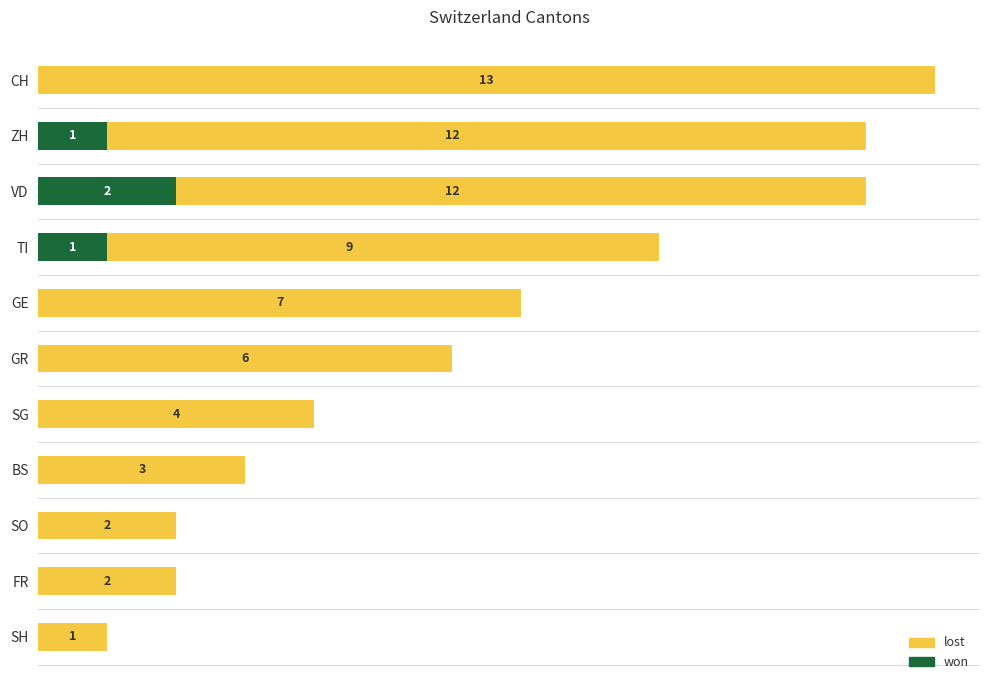

At how many categories does at least one series exceed 8?

4